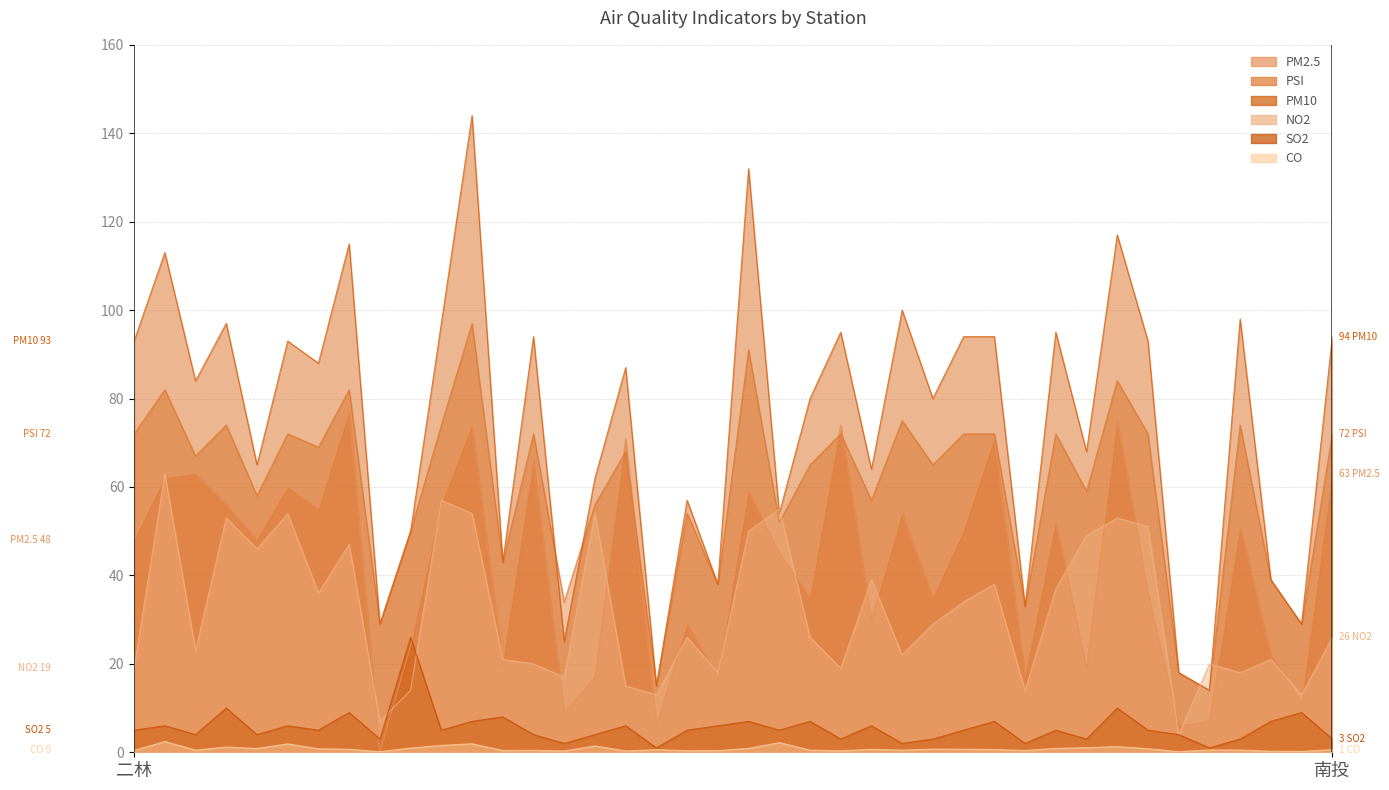

How many interior local peaks does the CO series have?

12